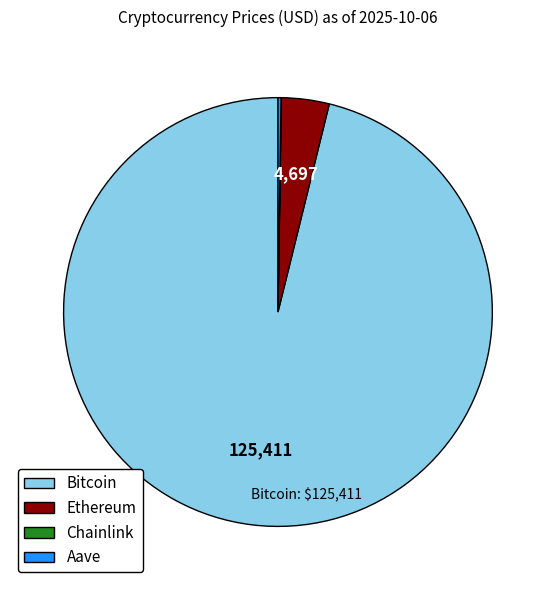

What is the largest slice in the pie chart?

Bitcoin